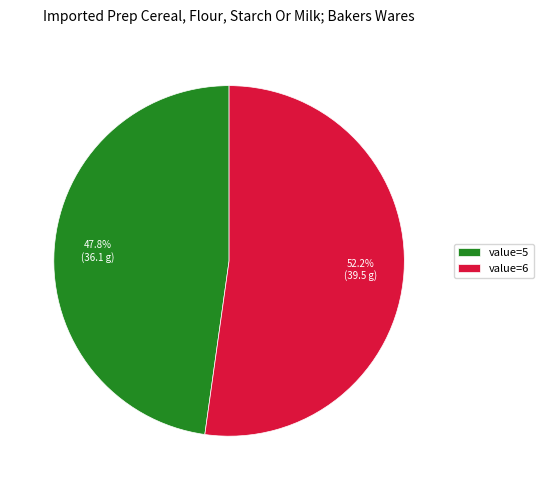

Which category has the biggest portion of the pie?

value=6